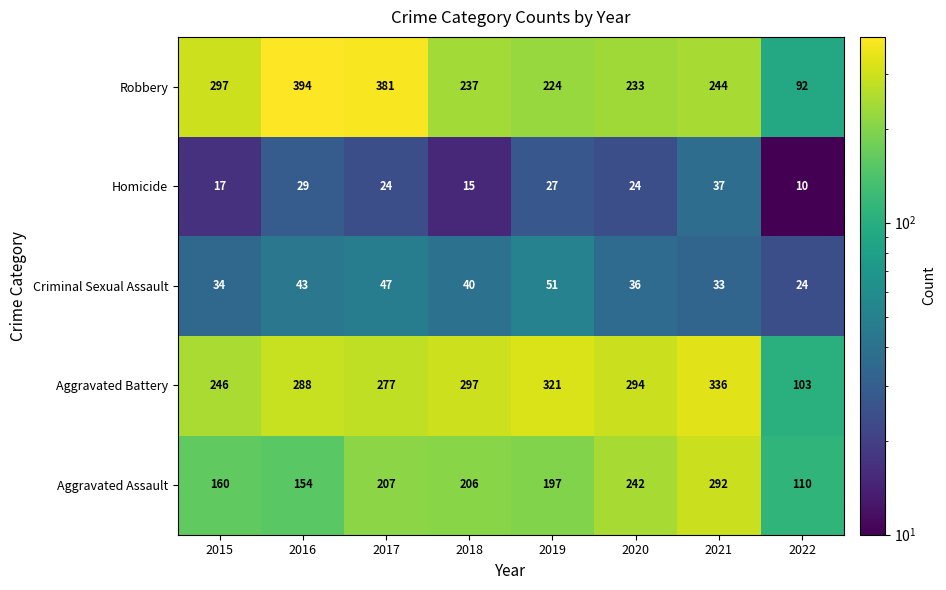

The Aggravated Assault series shows 278 at 2017. True or false?

False